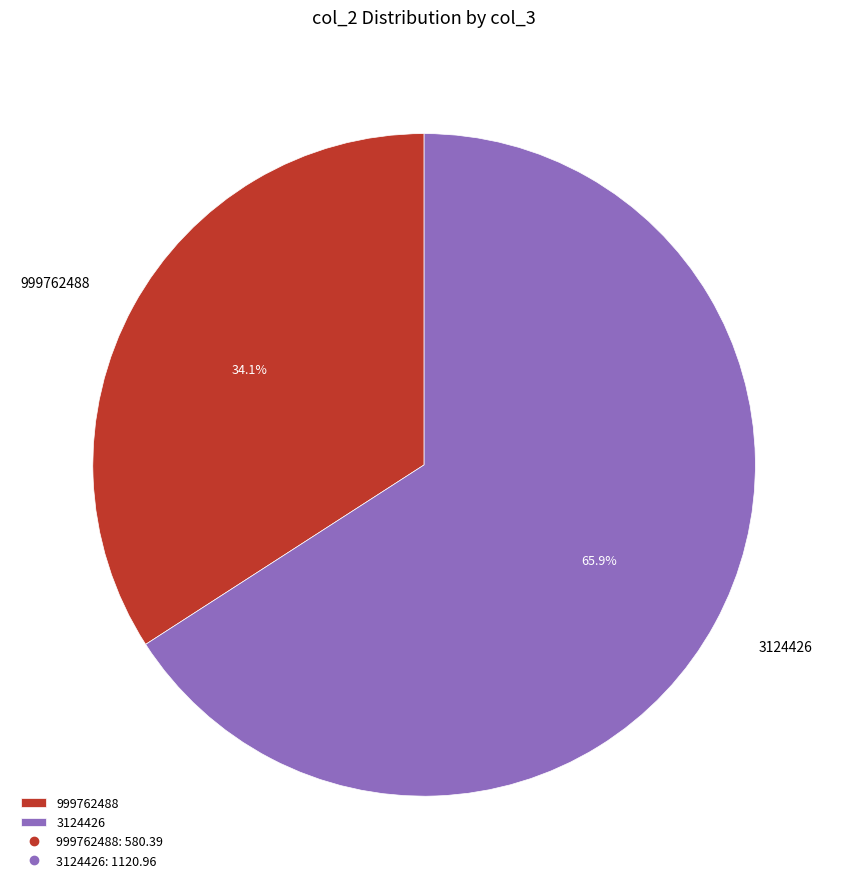

What is the total percentage of 999762488 and 3124426?

100.0%